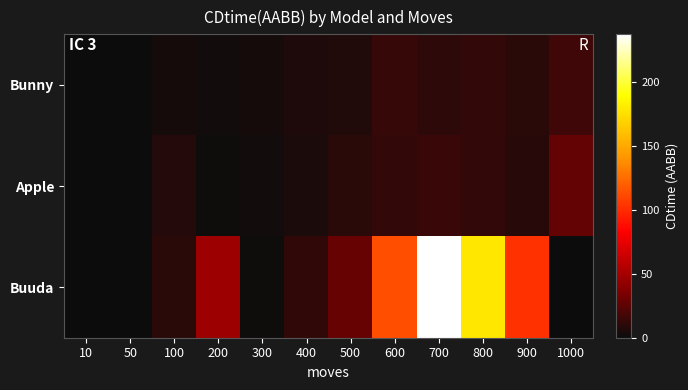

Which has a higher value, 50 or 200?

200